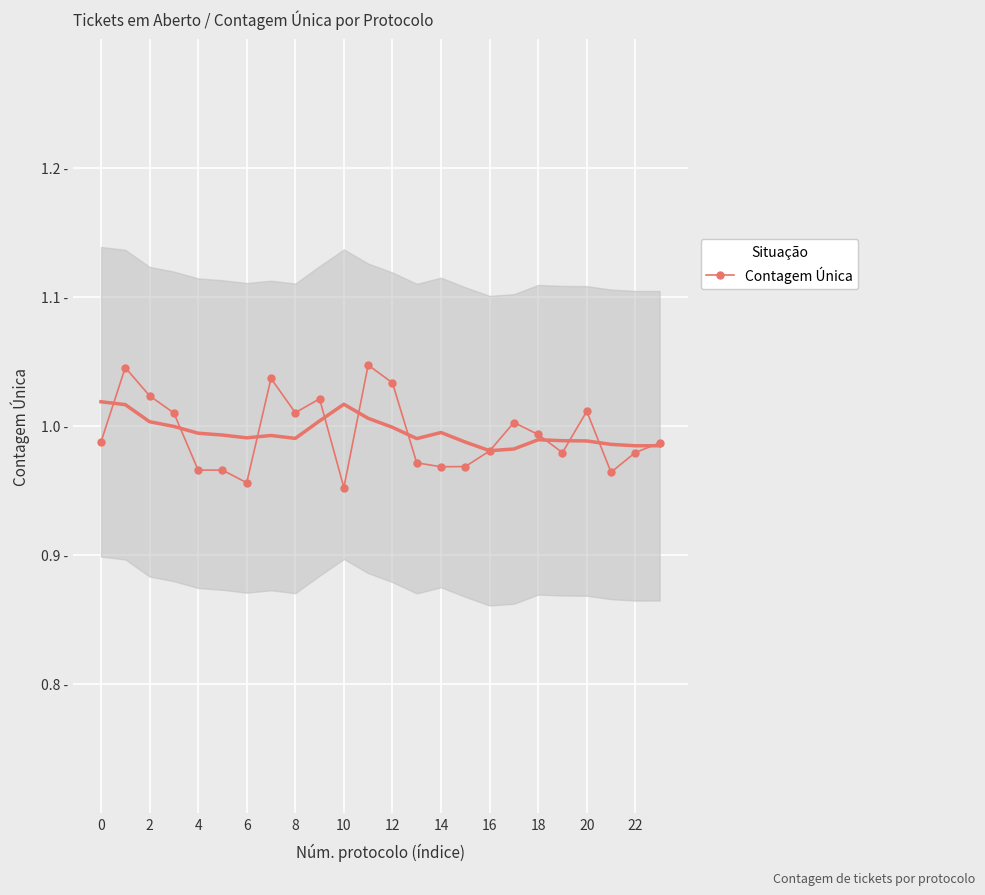

What is the sum of the values at 20 and 2?

2.0